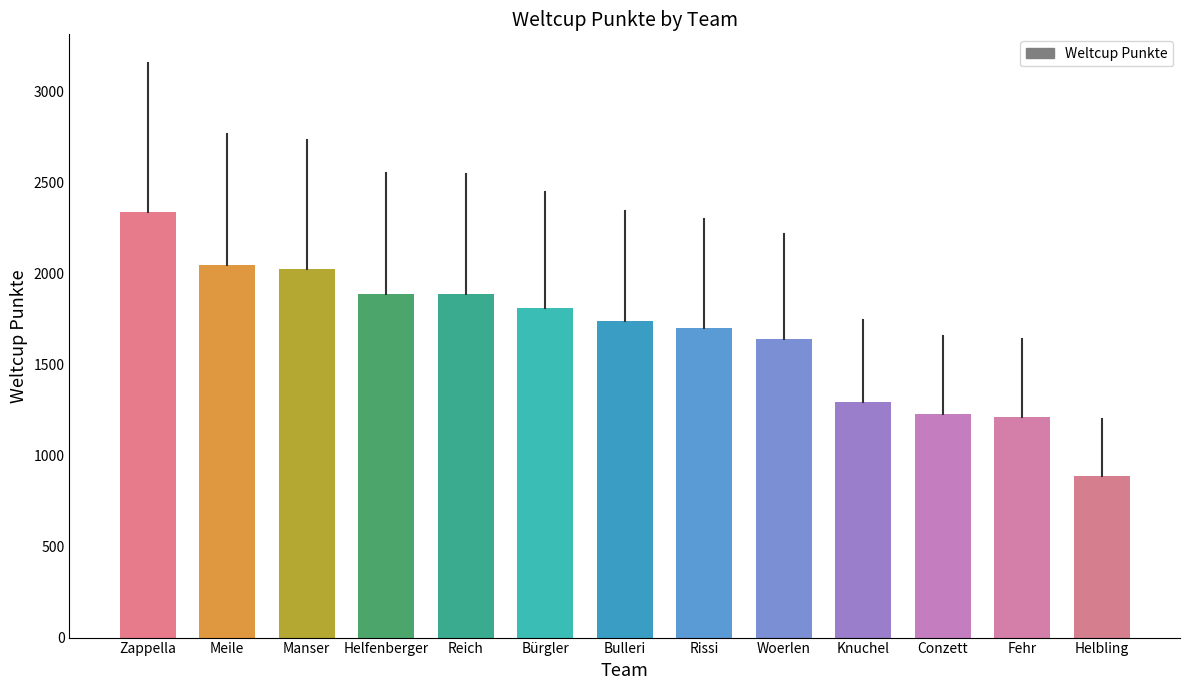

What is the smallest value displayed?

890